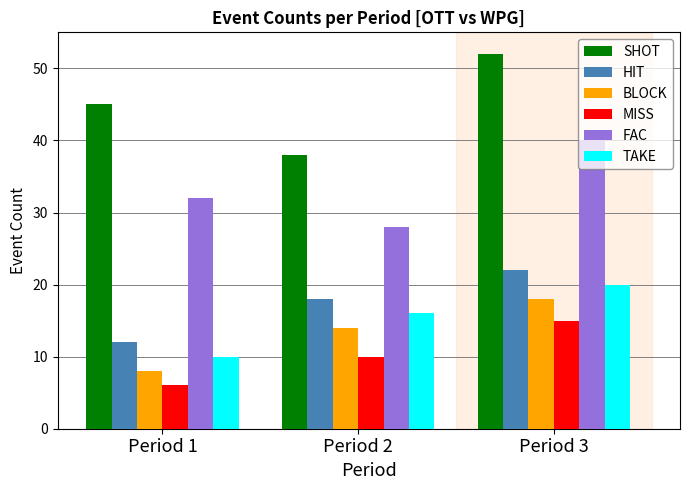

Rank the categories by FAC value from lowest to highest.

Period 2, Period 1, Period 3